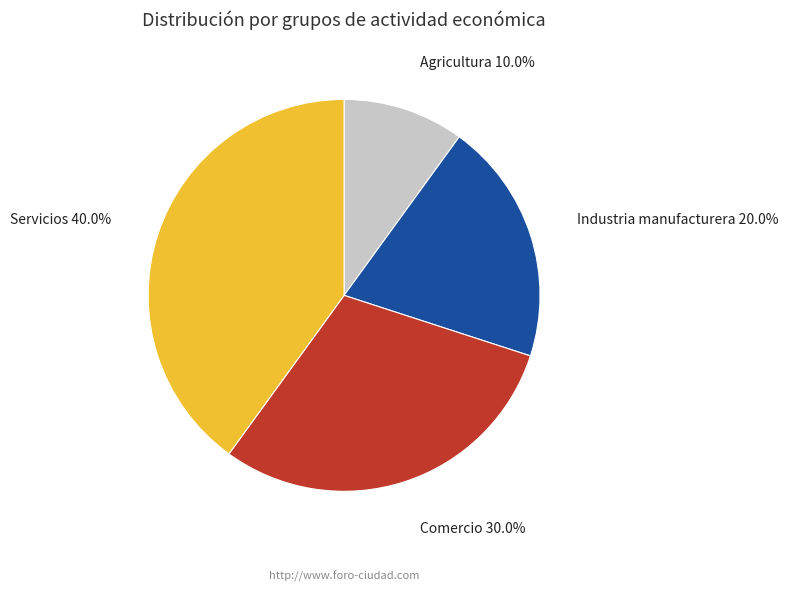

How many slices are in this pie chart?

4